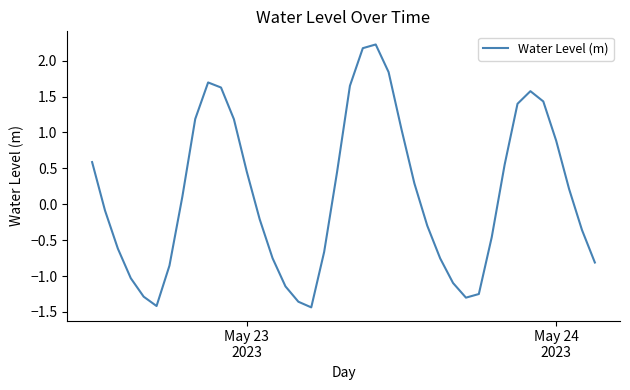

Does the chart have visible grid lines?

No